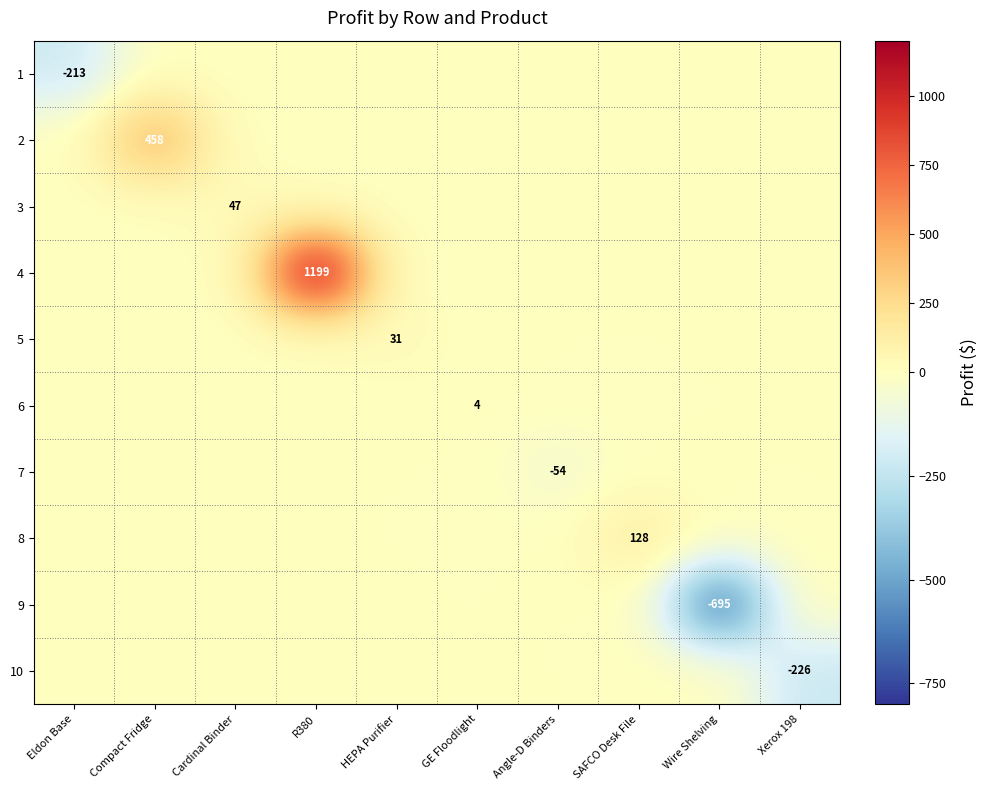

The value of row_8 at GE Floodlight is 0.0. True or false?

True